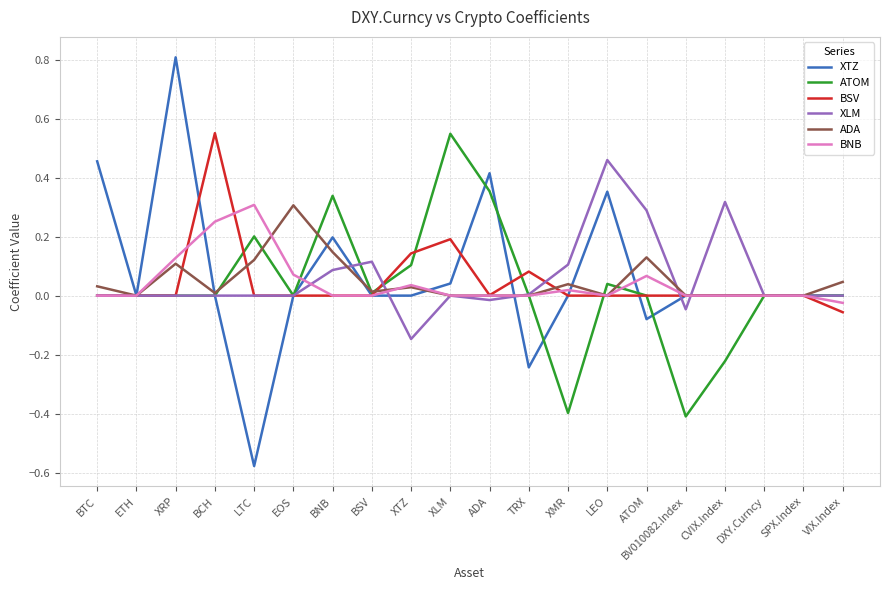

Which category has the lowest value across all series?

LTC